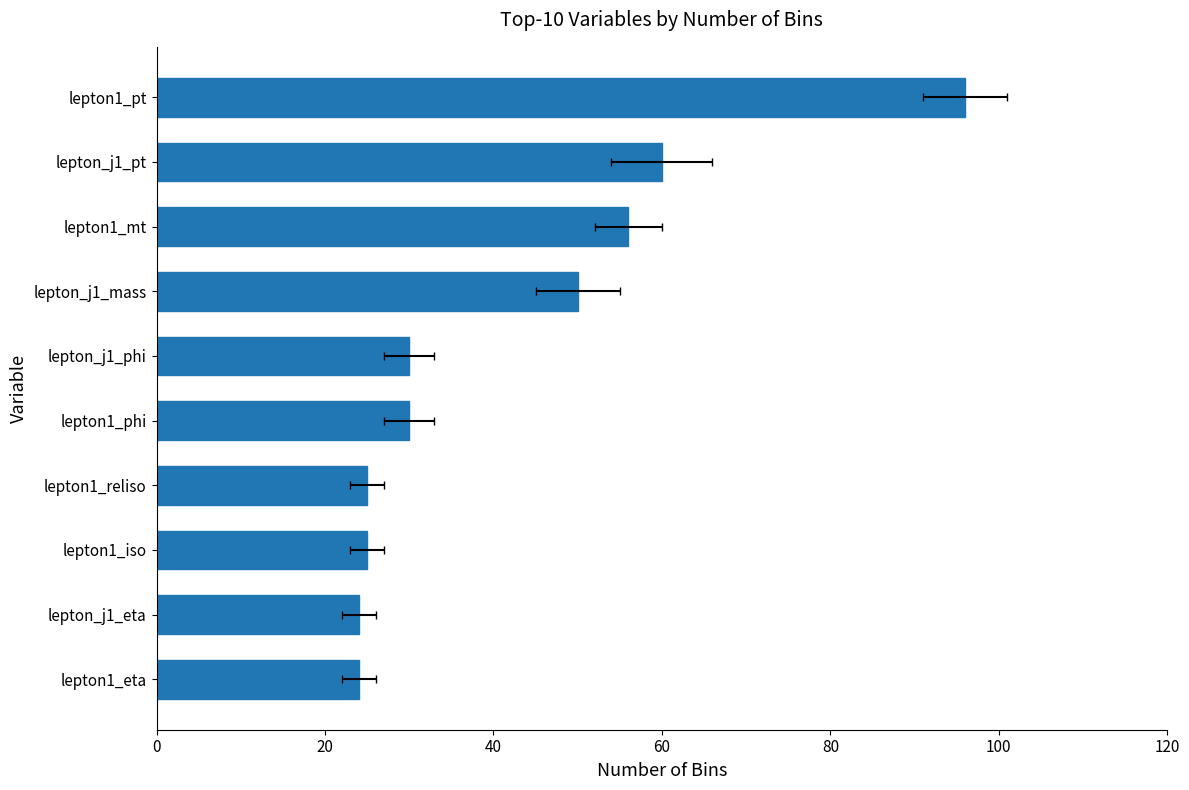

Reading left to right, list all the values displayed in this chart.

24	24	25	25	30	30	50	56	60	96